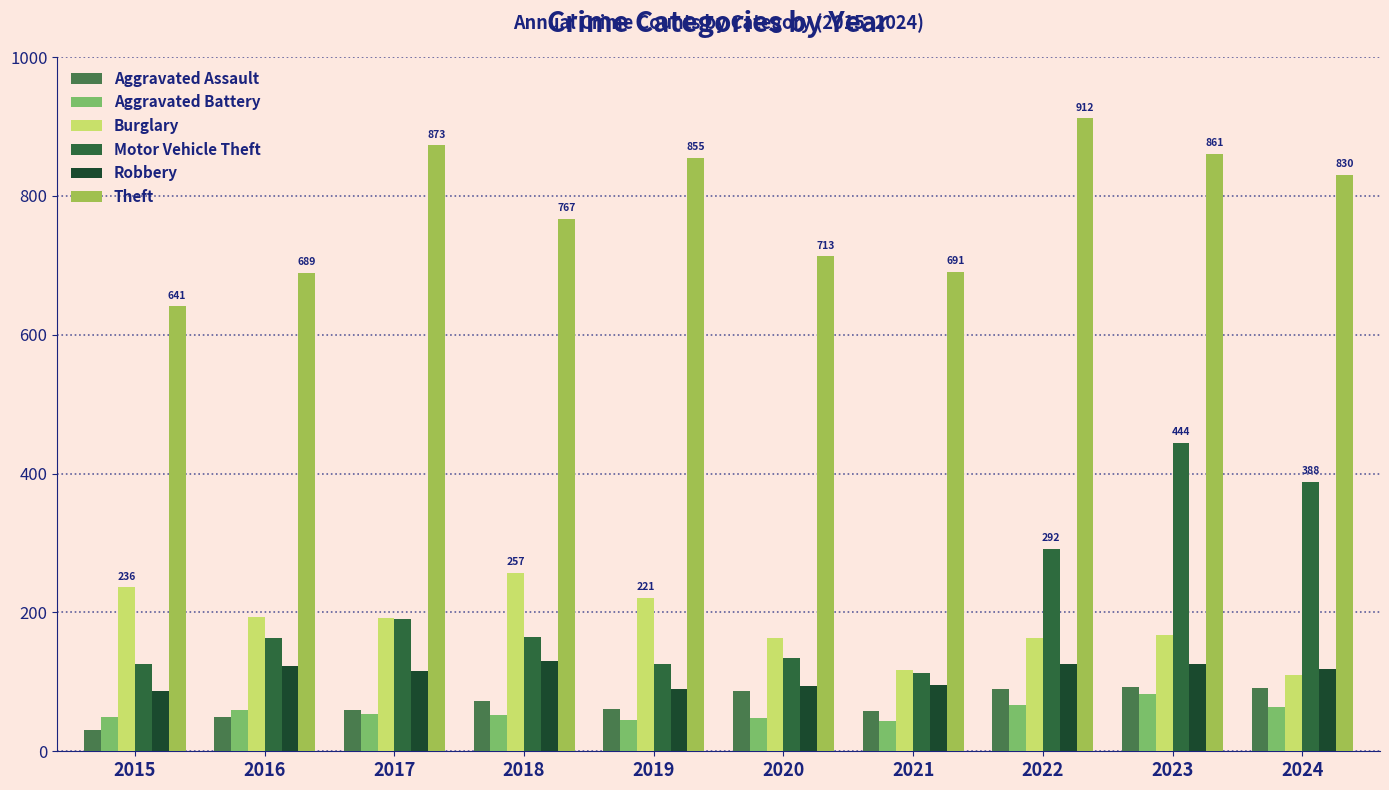

At which category is the sum across all series the highest?

2023